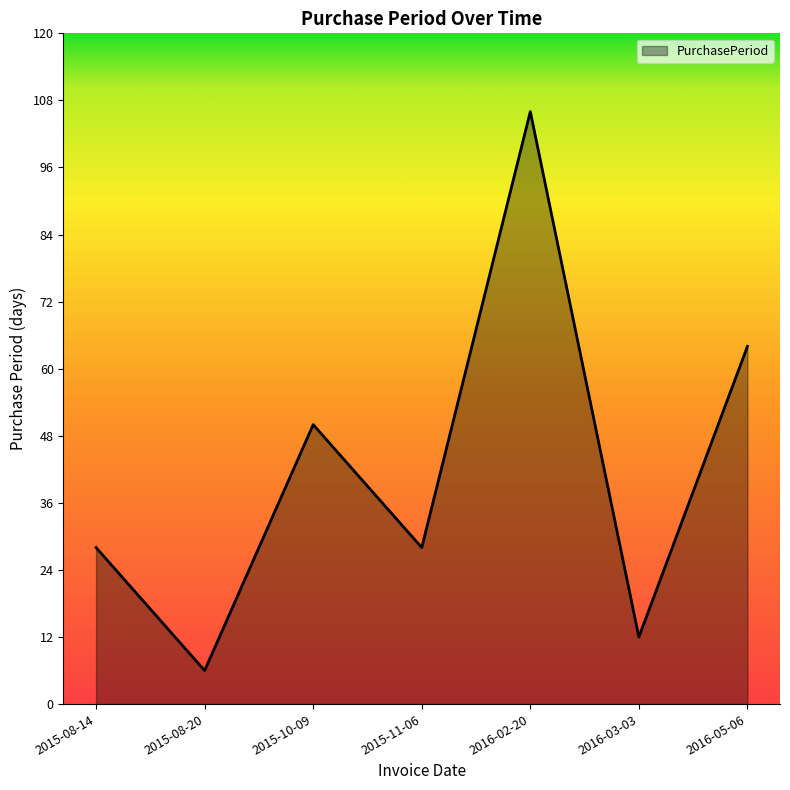

What is the sum of all values?

294